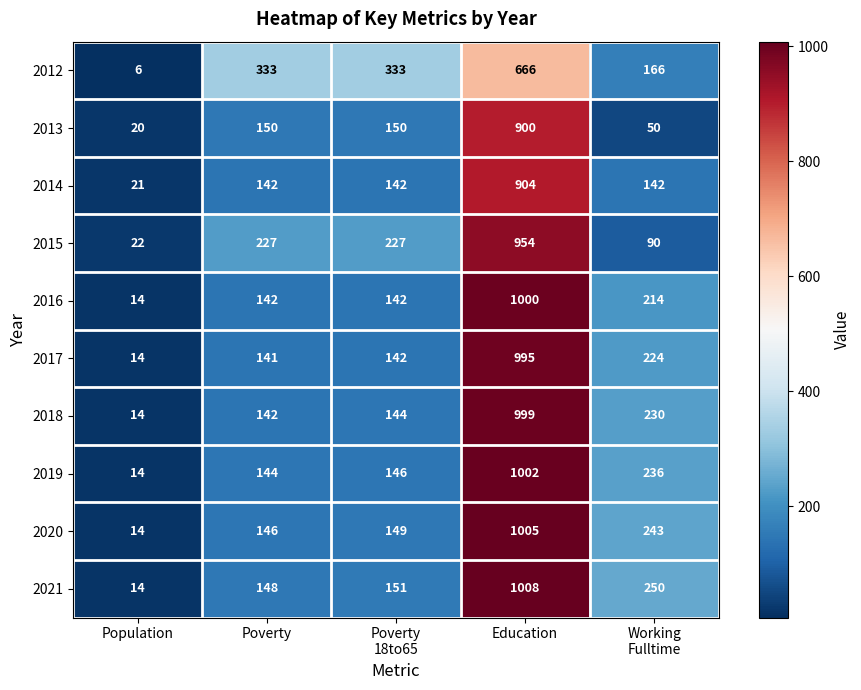

Between Poverty and Education, which series saw the biggest shift?

2021